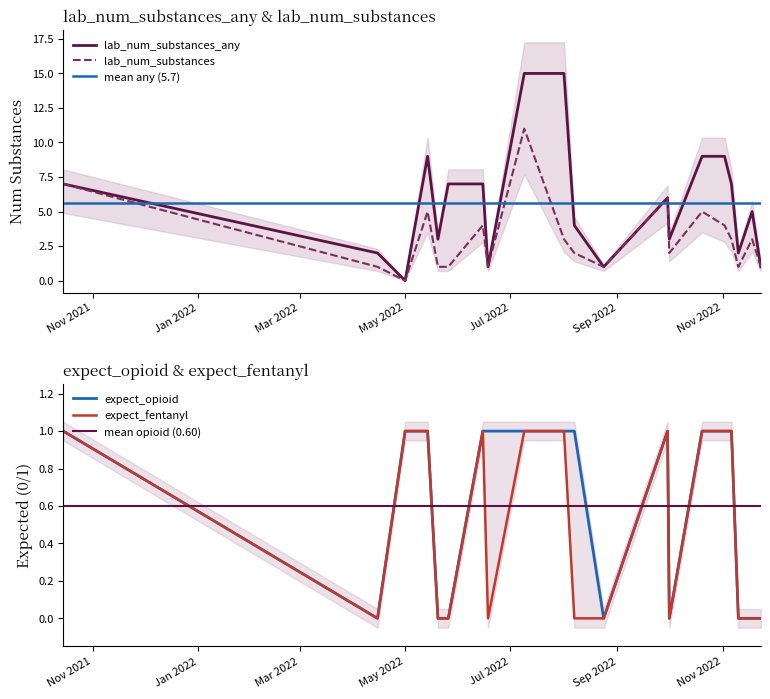

Which has a higher value, 2022-11-23 or 2022-11-06?

2022-11-06